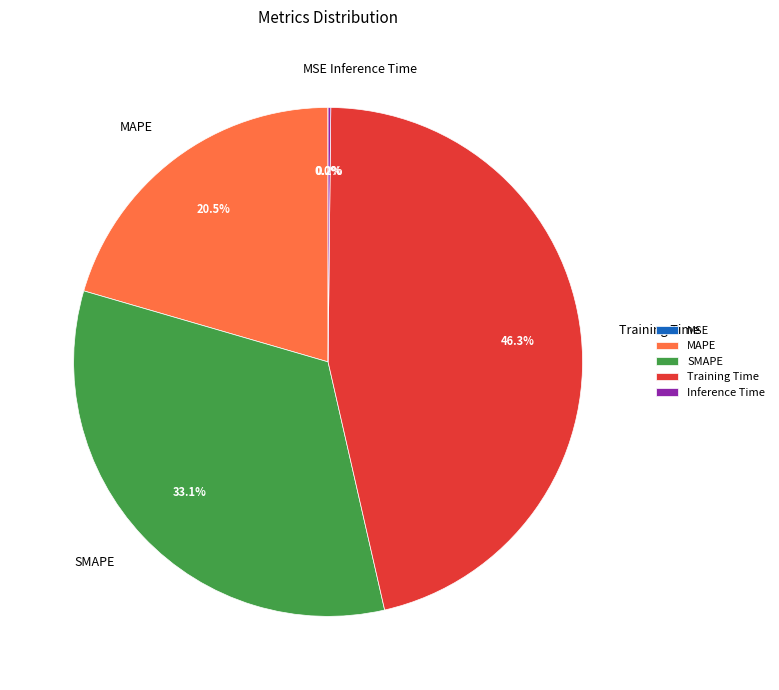

Does SMAPE account for over 50% of the chart?

No